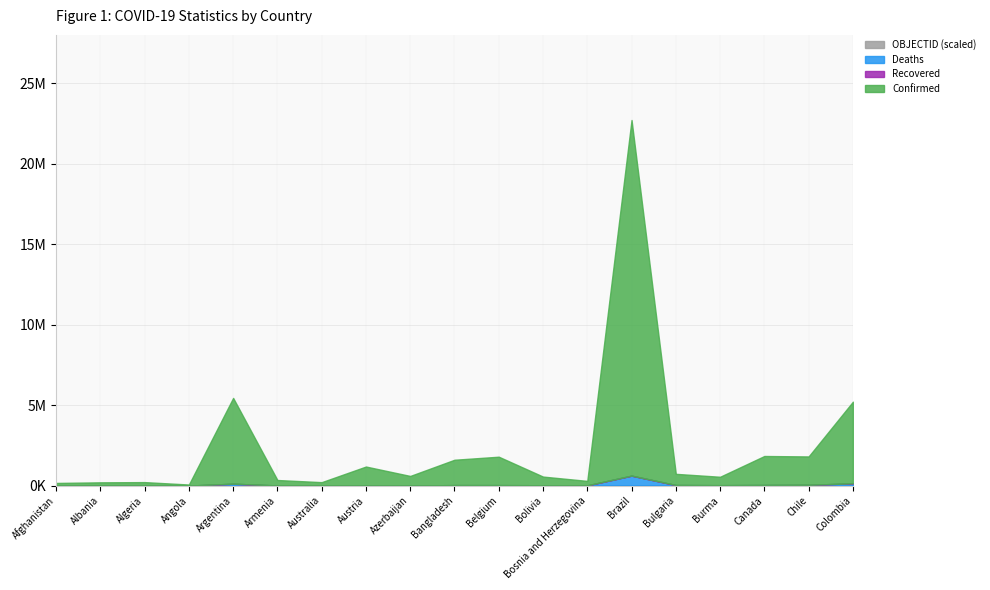

At how many categories does at least one series exceed 4148256?

3